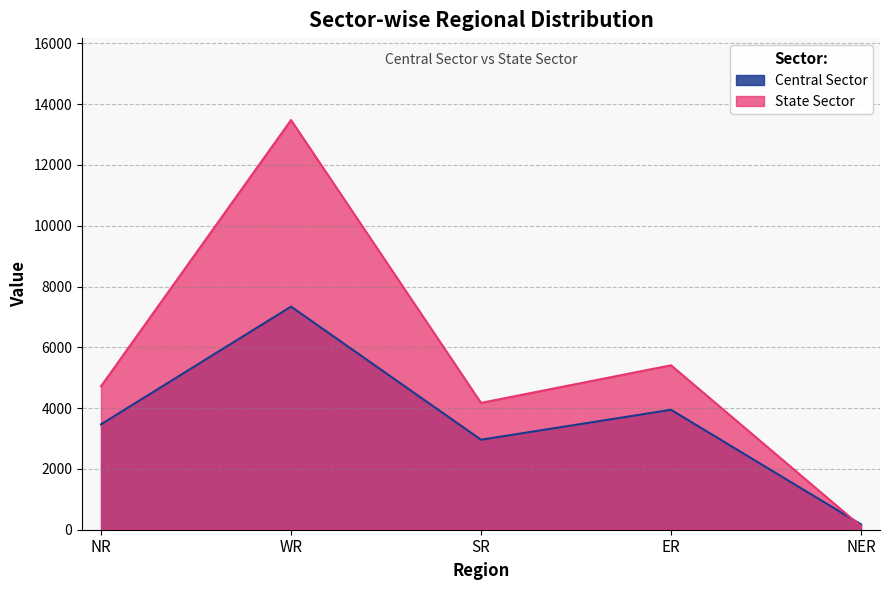

What are all the series names shown in the legend?

Central Sector, State Sector